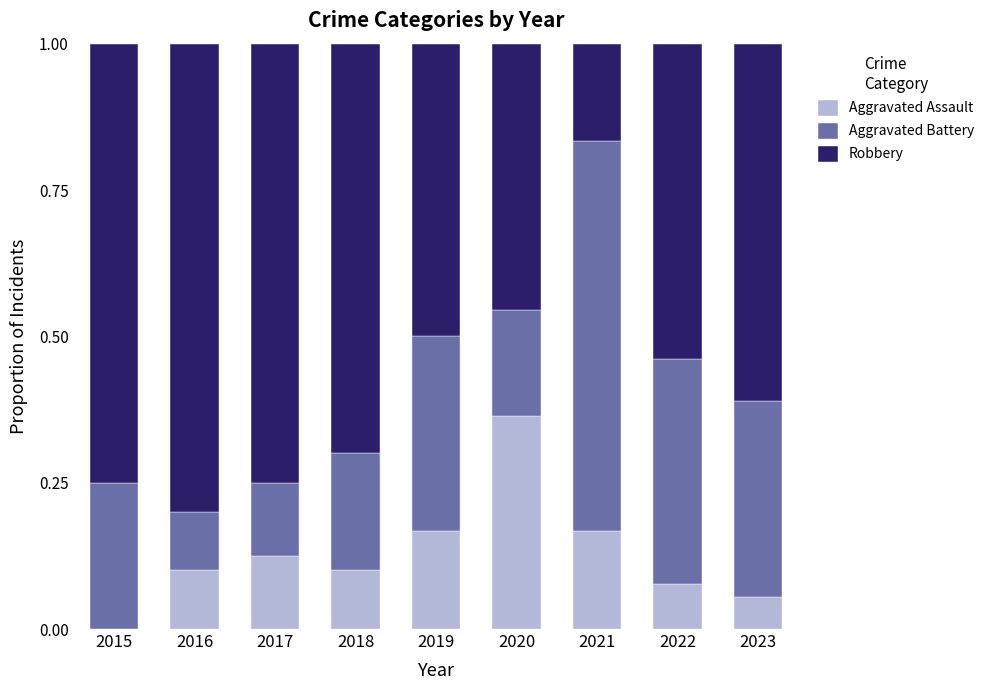

What is the total value across all series at 2018?

1.0